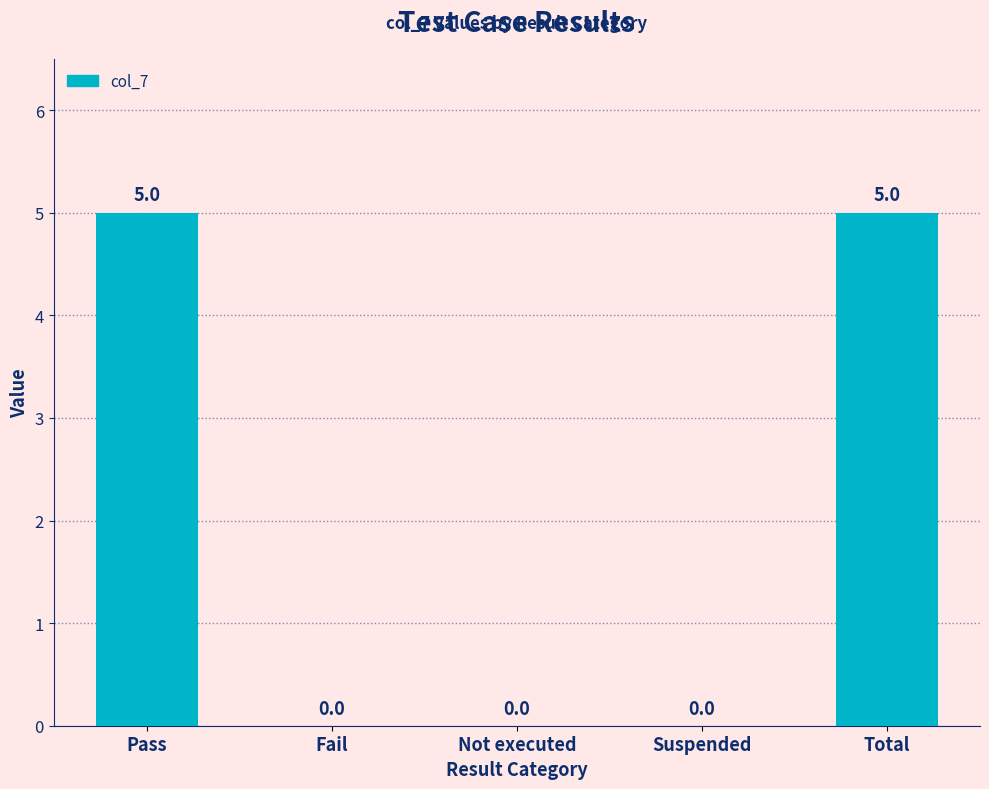

Is it true that the value at Total is 3?

False